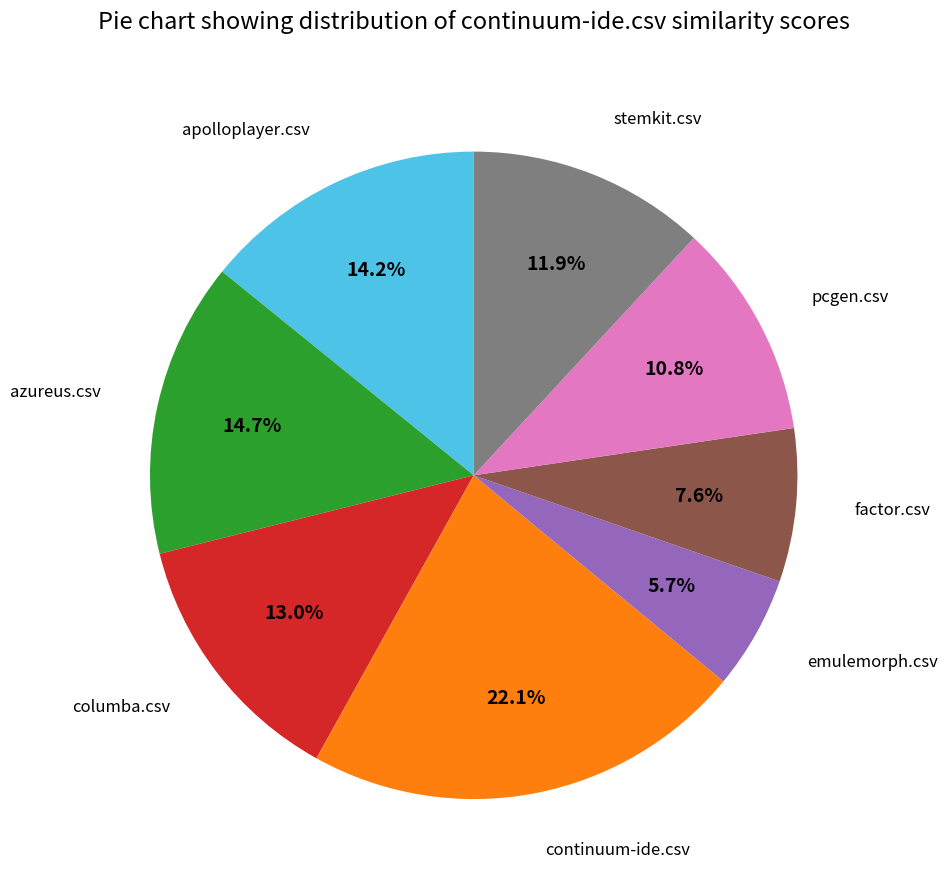

True or false: emulemorph.csv accounts for 1% of the total.

False